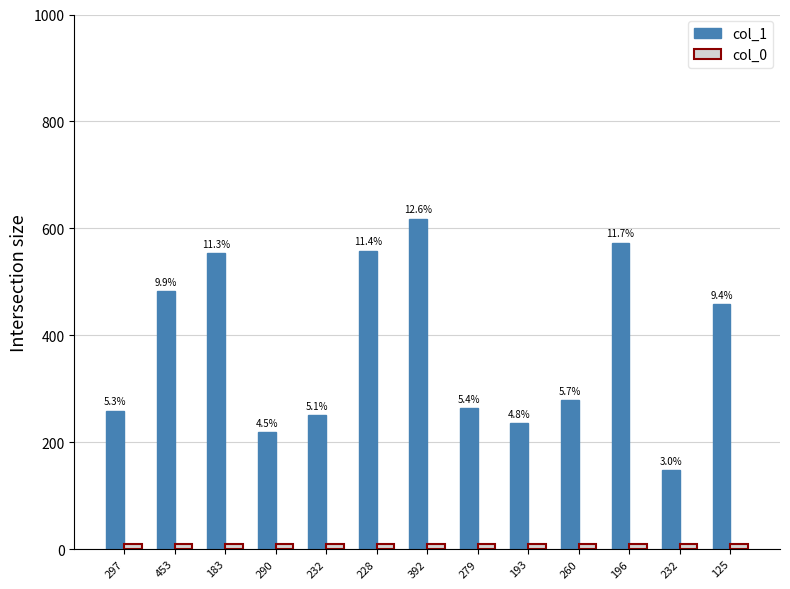

What is the difference between the col_1 values at 125 and 290?

239